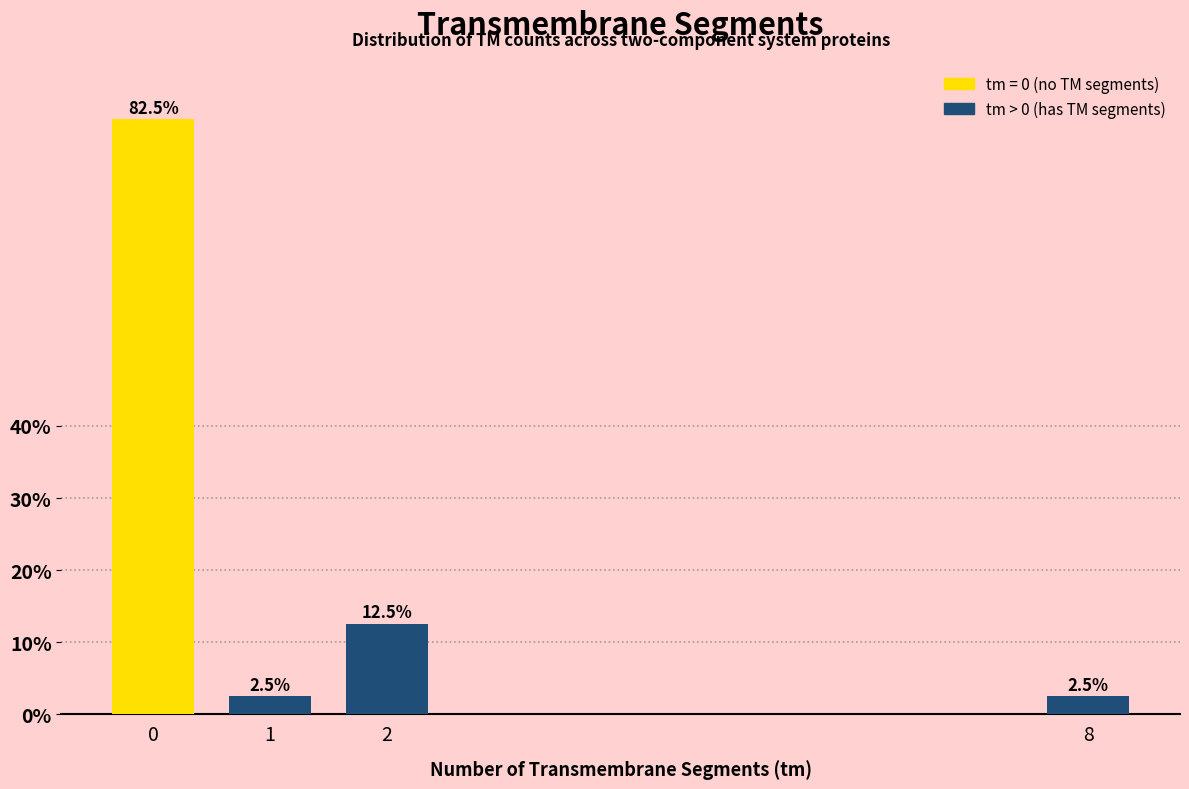

Reading left to right, transcribe all the data shown in this chart.

82.5	2.5	12.5	2.5